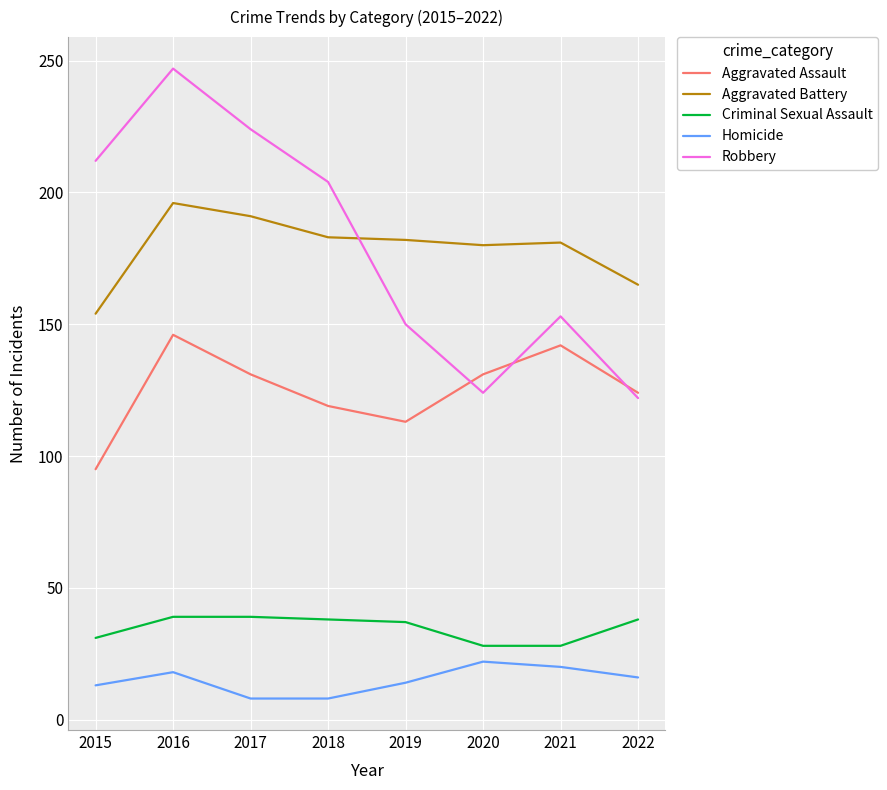

What is the difference between the maximum and second lowest values in the Homicide series?

14